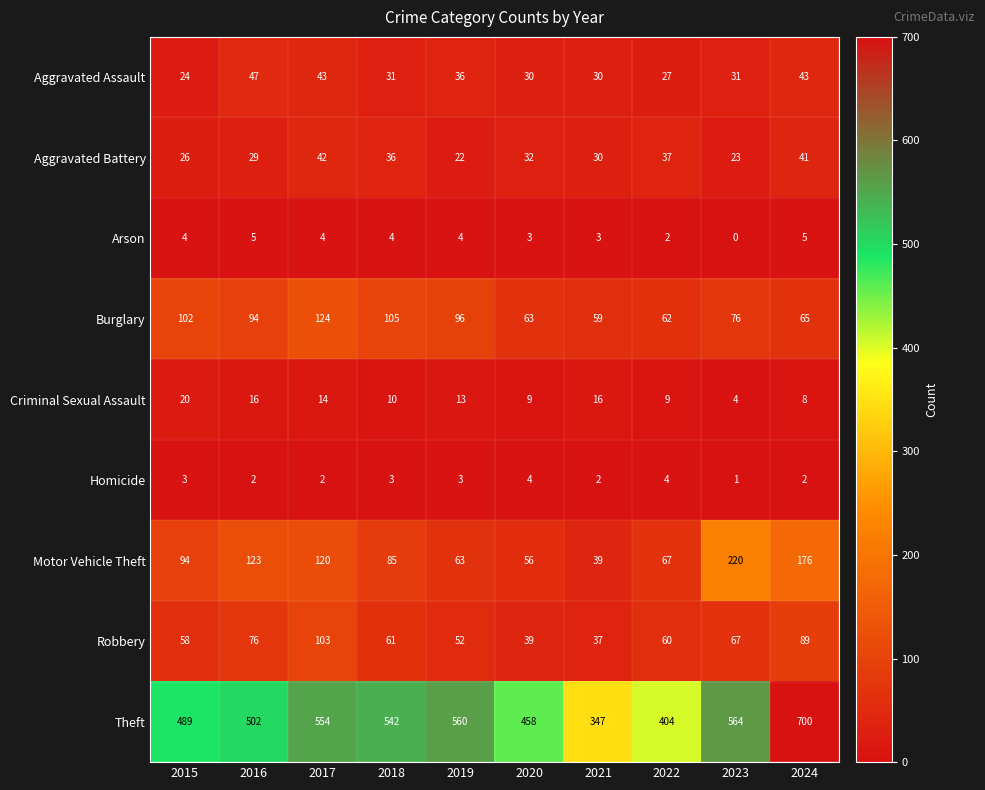

What is the average value of the Arson series?

3